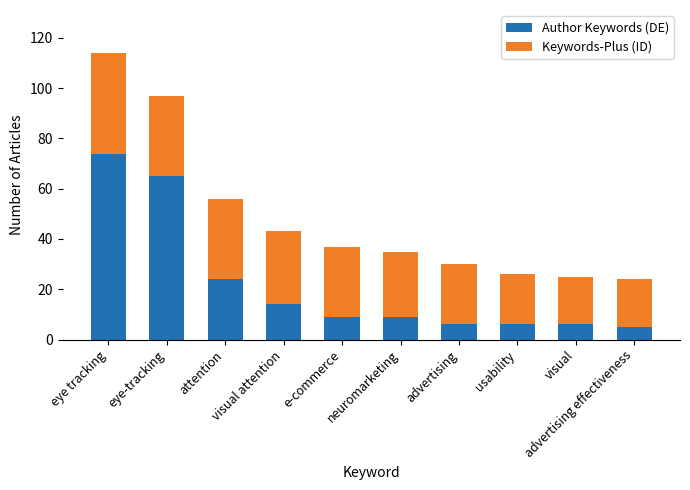

What is the minimum value for Author Keywords (DE)?

5